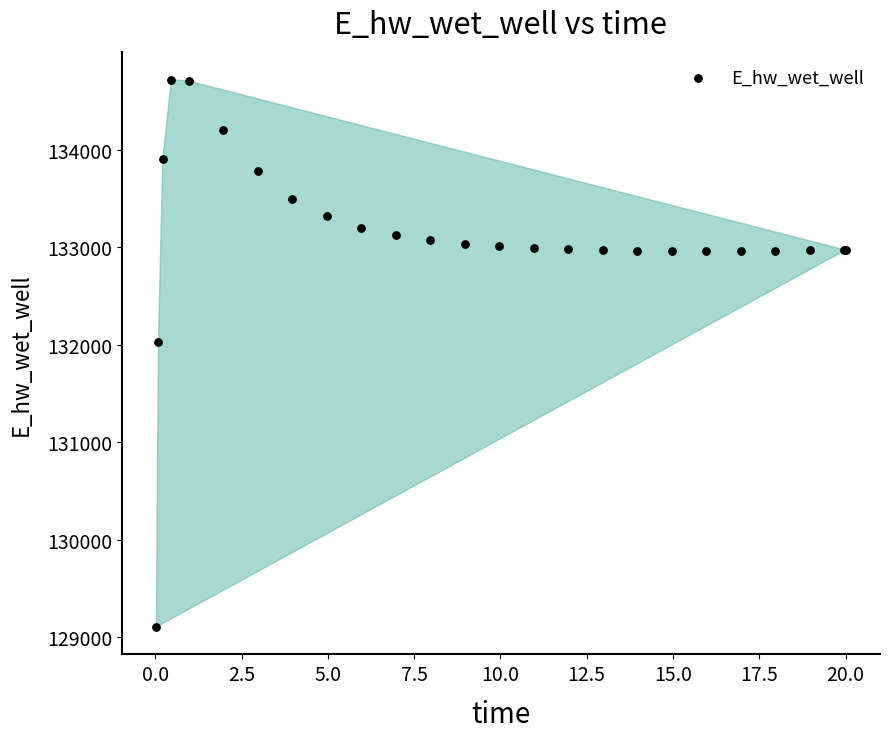

What Y value in the scatter plot is closest to 131910?

132033.1